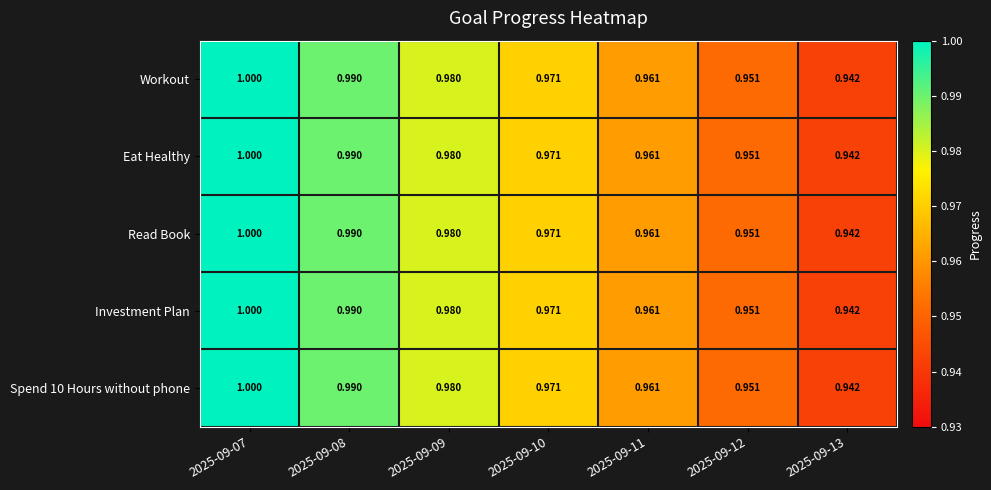

Is the value of Investment Plan at 2025-09-07 greater than the value of Workout at 2025-09-08?

Yes